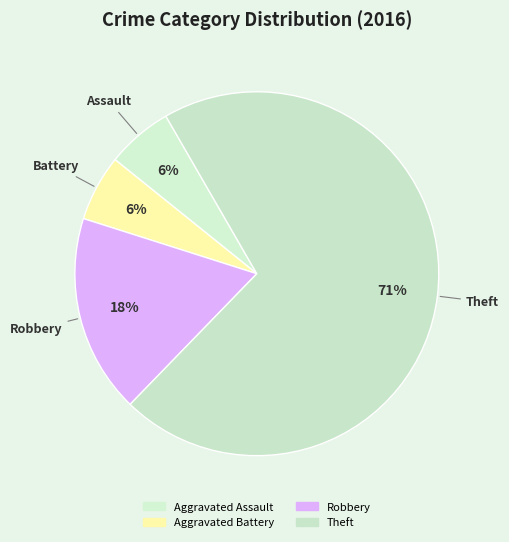

Count the number of slices in the pie.

4